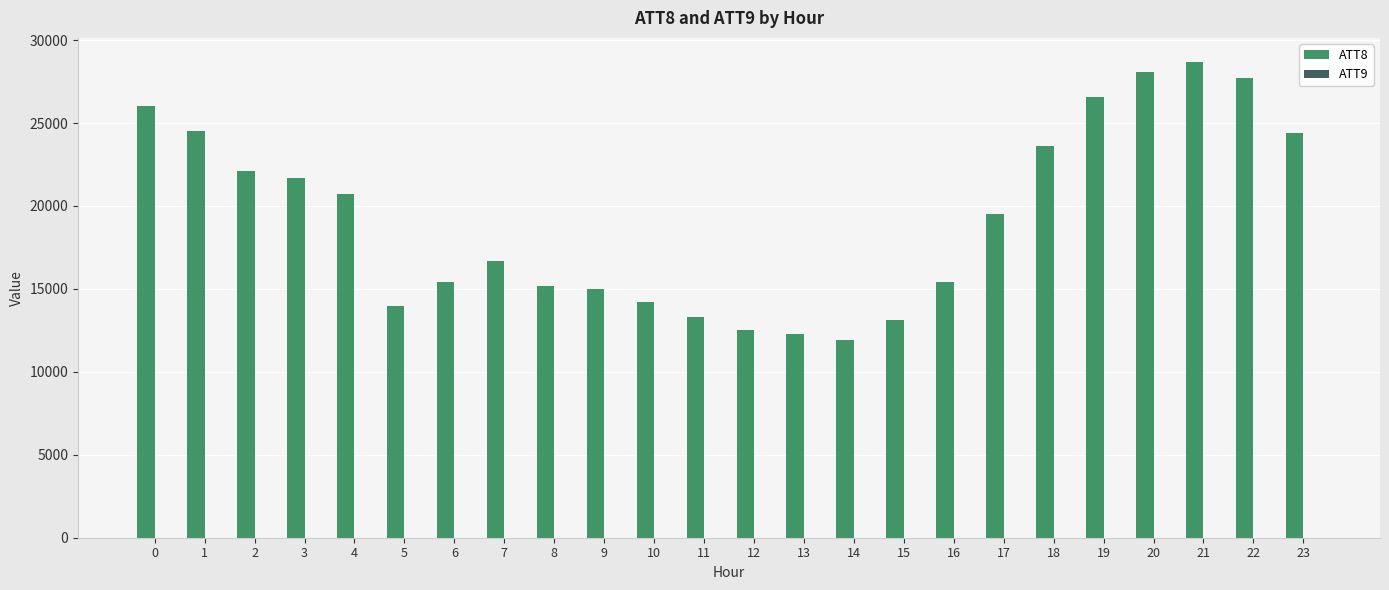

Which series changed the most between 2 and 13?

ATT8